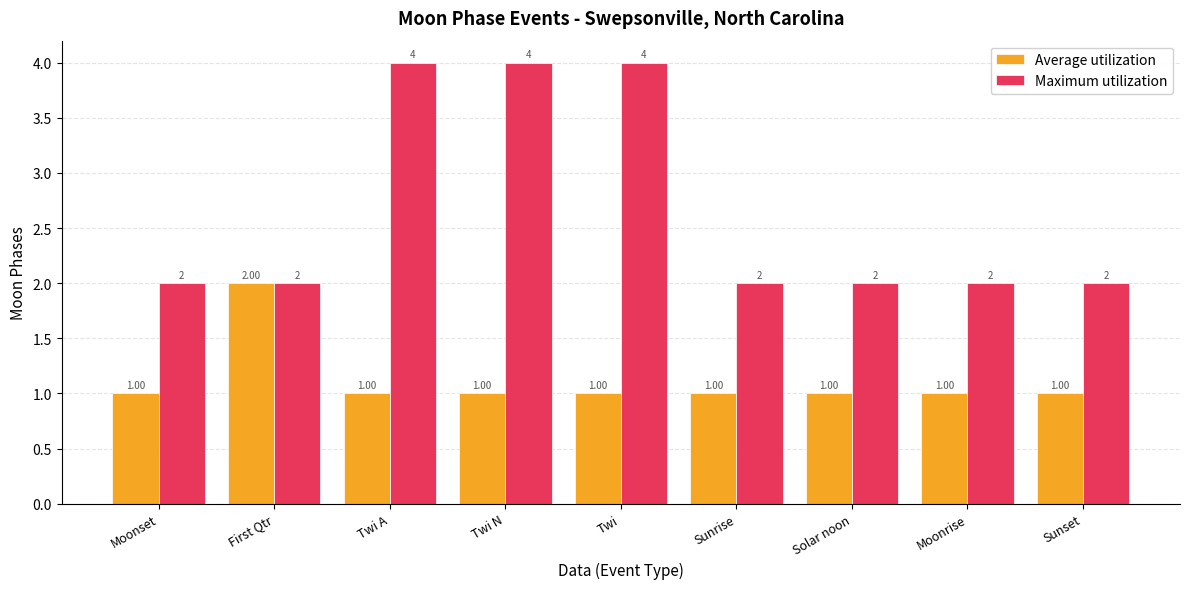

What is the total value across all series at Twi A?

5